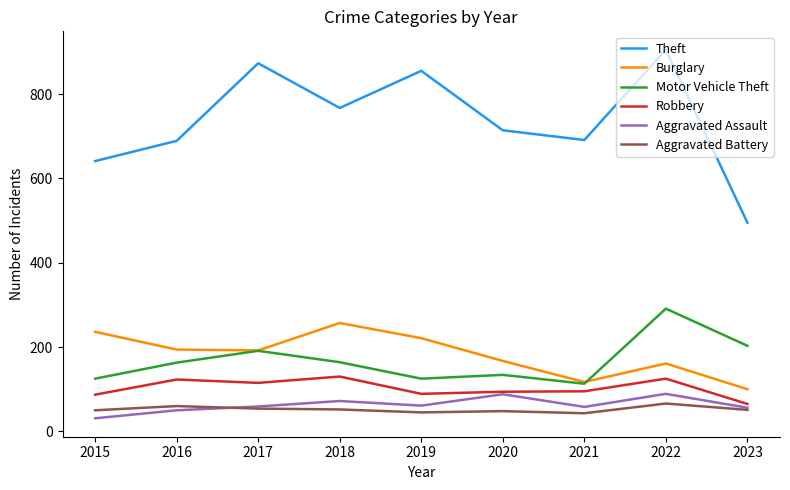

What is the lowest value of the Aggravated Assault series?

31